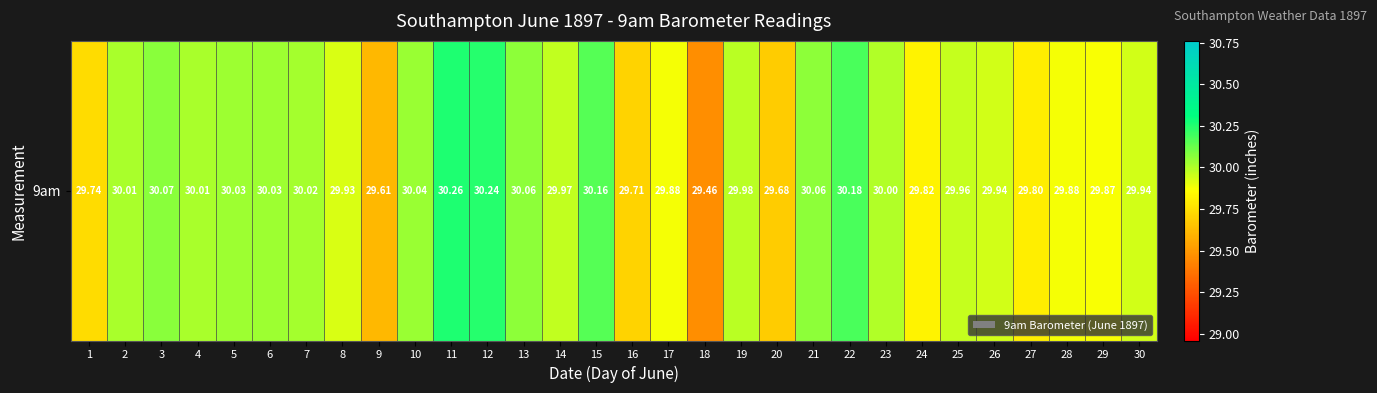

Reading left to right, extract all data points from this chart.

29.7	30.0	30.1	30.0	30.0	30.0	30.0	29.9	29.6	30.0	30.3	30.2	30.1	30.0	30.2	29.7	29.9	29.5	30.0	29.7	30.1	30.2	30.0	29.8	30.0	29.9	29.8	29.9	29.9	29.9